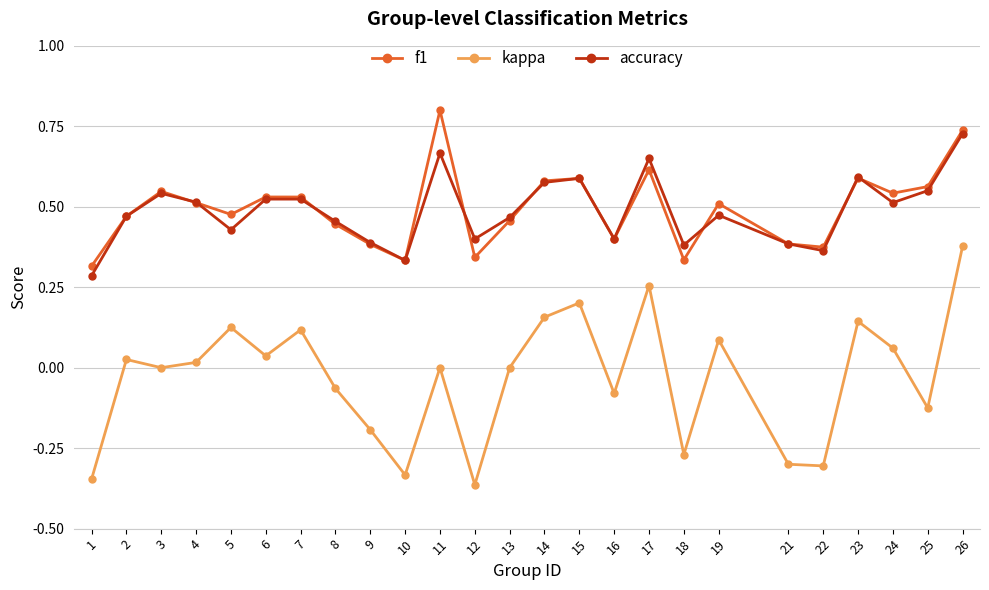

Which label corresponds to the largest value in the chart?

11